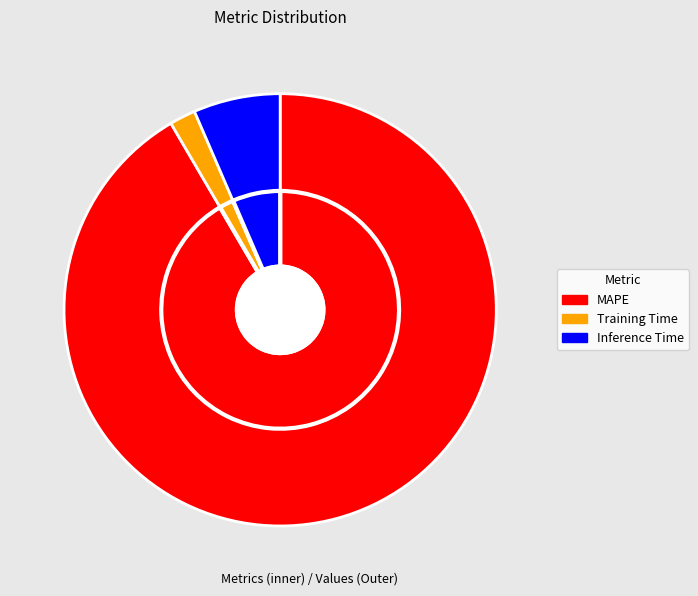

Between Inference Time and Training Time, which is larger?

Inference Time